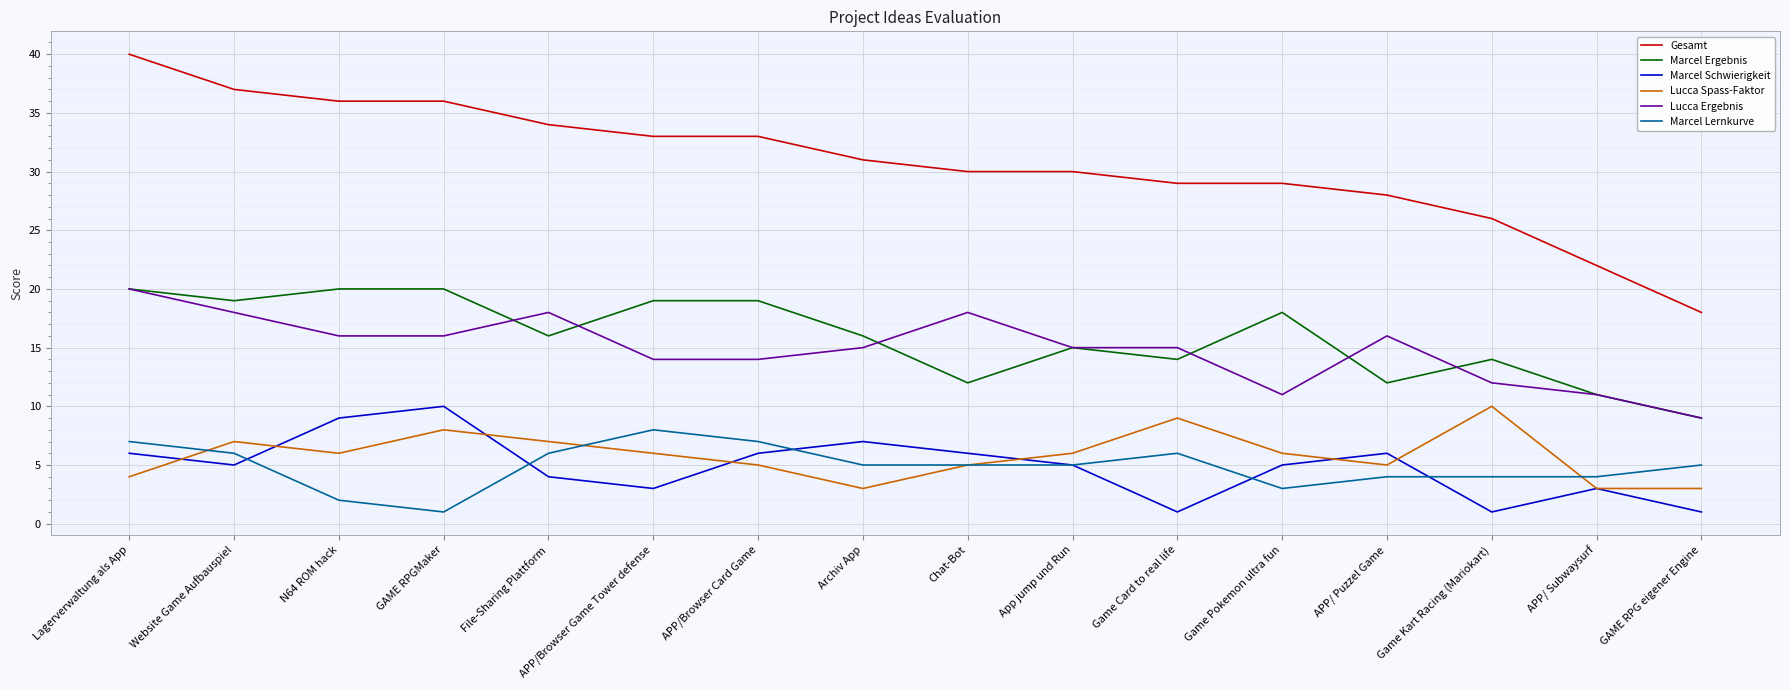

Where does the Lucca Spass-Faktor series first go above 6?

Website Game Aufbauspiel